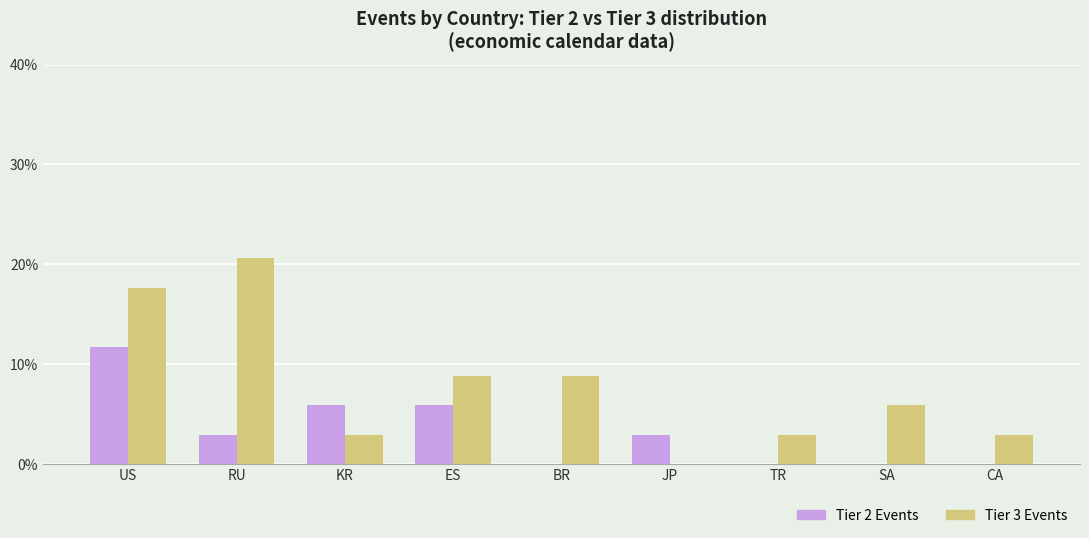

How many data points does each series have?

9